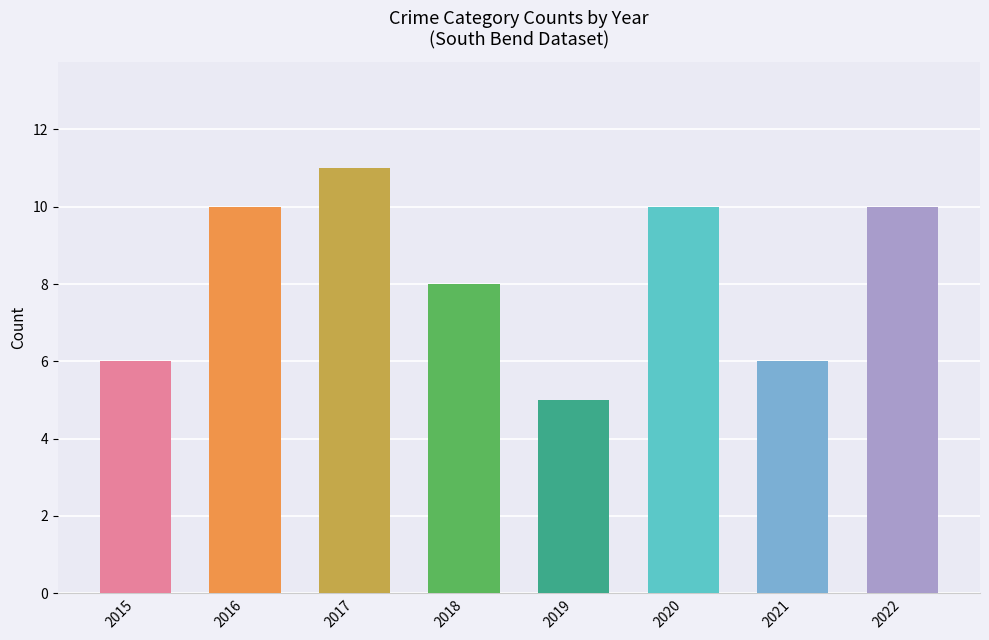

The value at 2020 is 10. True or false?

True